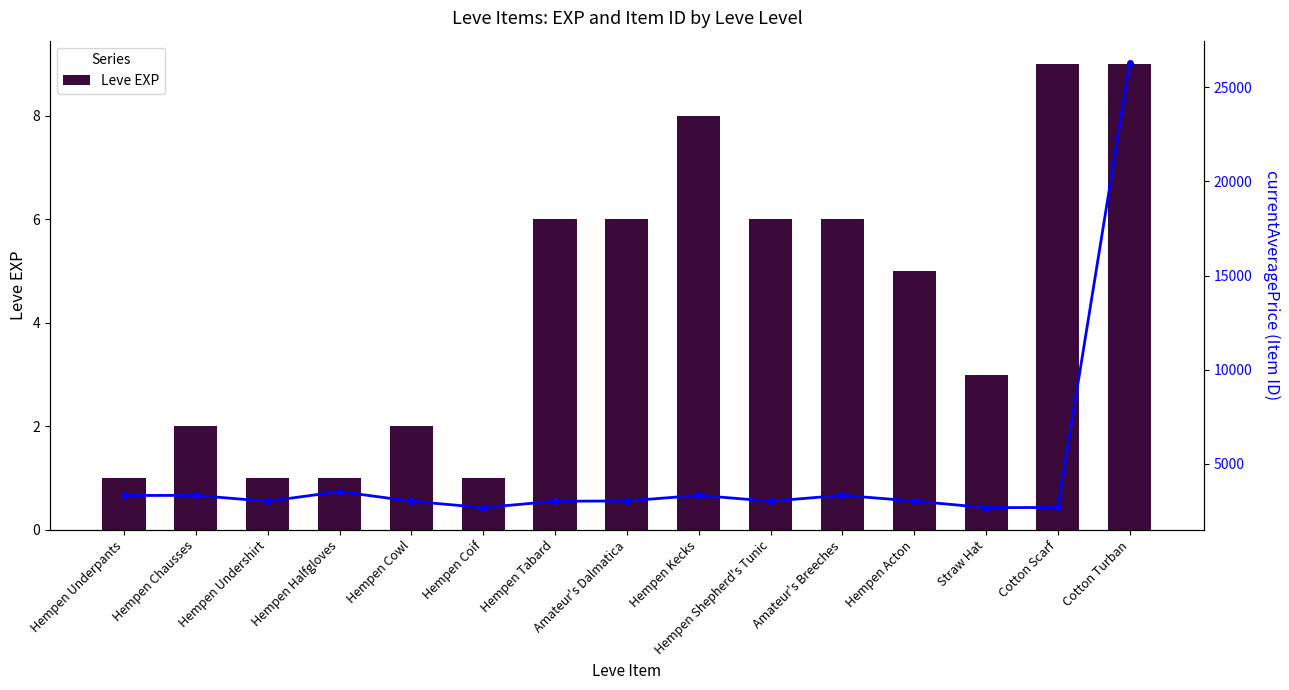

Reading left to right, what are all the values shown in this chart?

Leve EXP: Hempen Underpants=1	Hempen Chausses=2	Hempen Undershirt=1	Hempen Halfgloves=1	Hempen Cowl=2	Hempen Coif=1	Hempen Tabard=6	Amateur's Dalmatica=6	Hempen Kecks=8	Hempen Shepherd's Tunic=6	Amateur's Breeches=6	Hempen Acton=5	Straw Hat=3	Cotton Scarf=9	Cotton Turban=9
currentAveragePrice: Hempen Underpants=3307	Hempen Chausses=3309	Hempen Undershirt=2996	Hempen Halfgloves=3515	Hempen Cowl=3000	Hempen Coif=2661	Hempen Tabard=2999	Amateur's Dalmatica=3015	Hempen Kecks=3313	Hempen Shepherd's Tunic=3001	Amateur's Breeches=3316	Hempen Acton=3008	Straw Hat=2658	Cotton Scarf=2670	Cotton Turban=26304